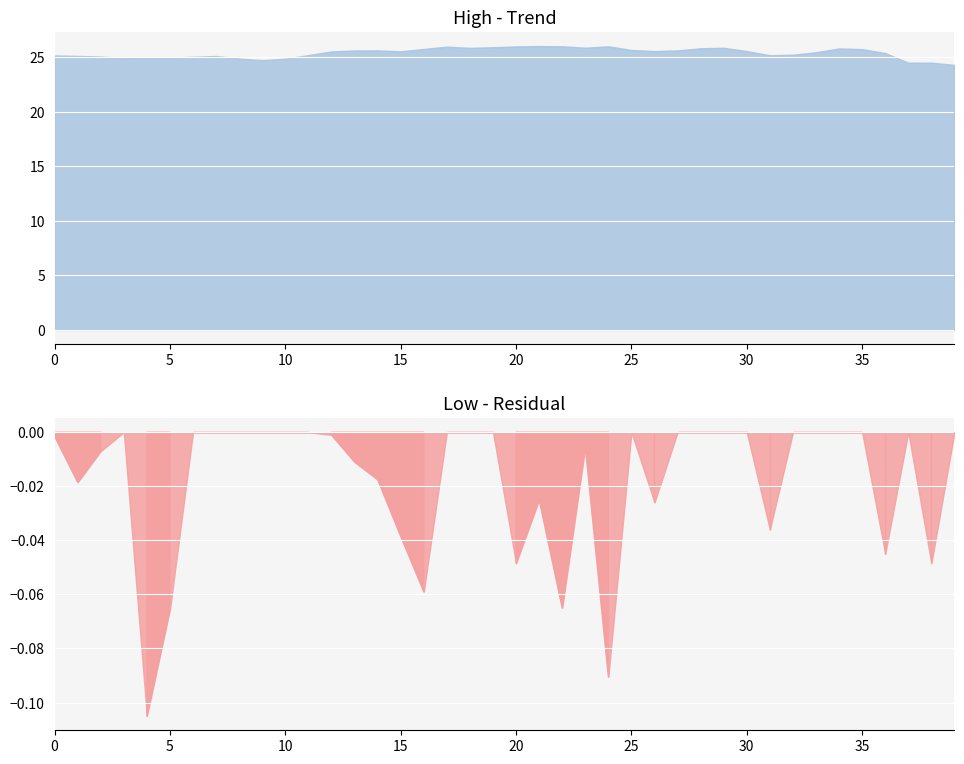

True or false: Low and High intersect in this chart.

False